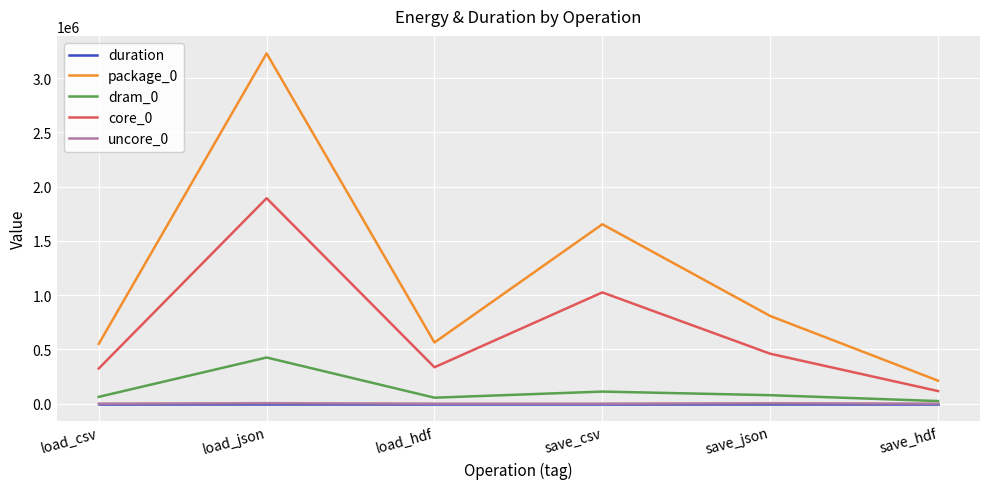

Is it true that core_0 equals 1892939.0 at load_json?

True